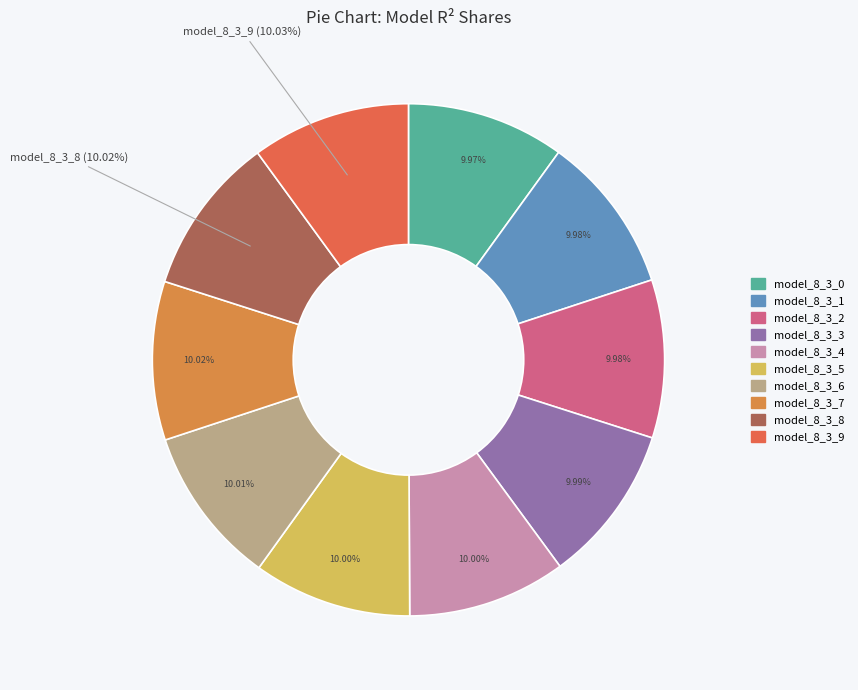

How many slices are in this pie chart?

10